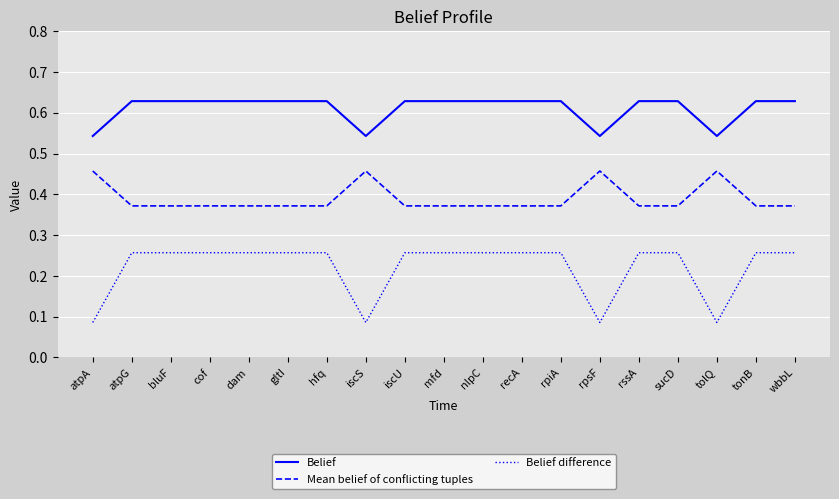

What is the total value across all series at cof?

1.3